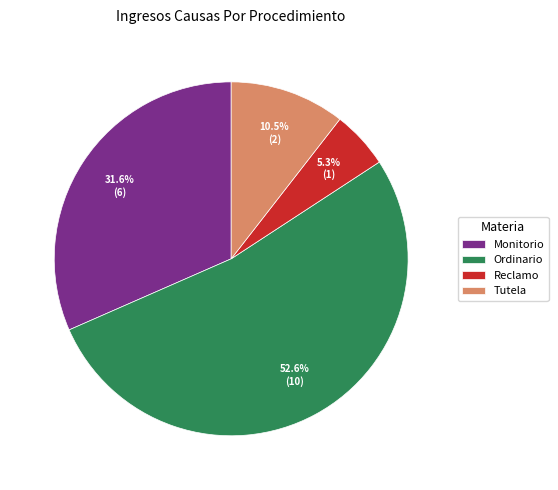

Approximately how many times larger is the value at Tutela compared to Monitorio?

0.3